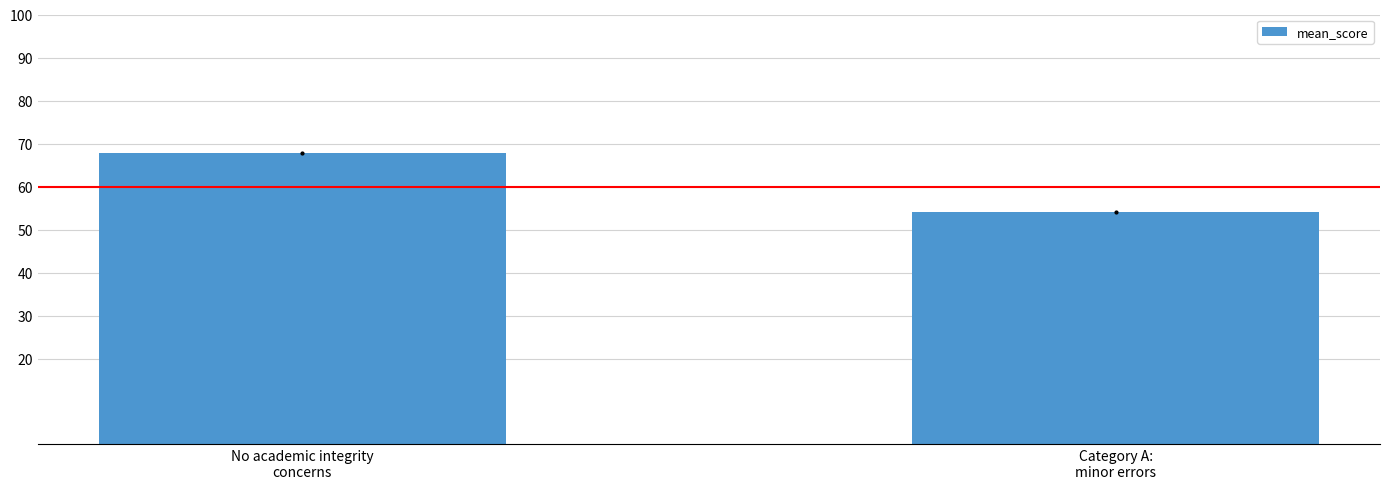

What is the difference between the values at No academic integrity
concerns and Category A:
minor errors?

13.6